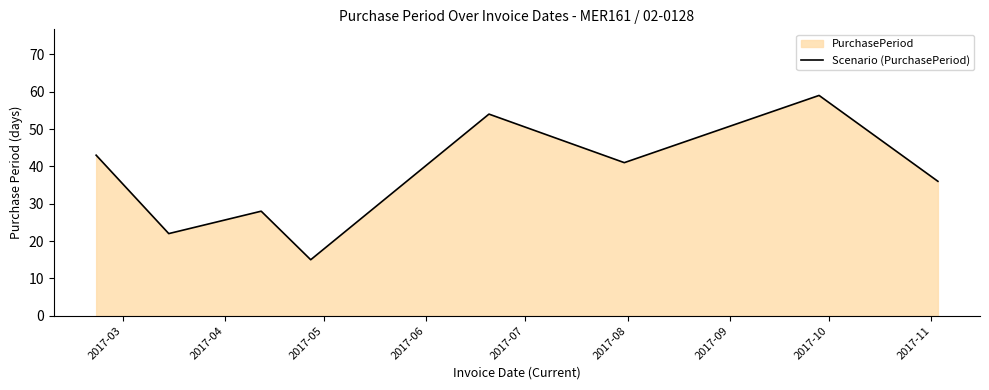

How many interior local peaks (higher than both neighbors) does the data have?

3